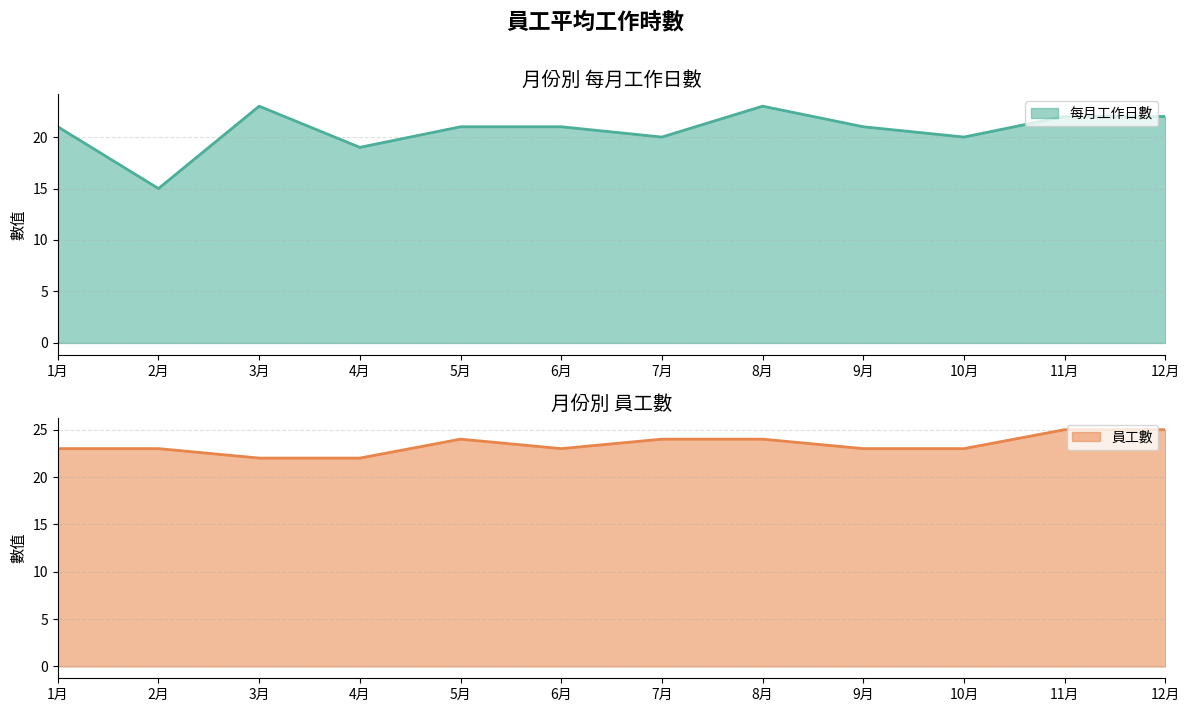

What are all the series names shown in the legend?

每月工作日數, 員工數